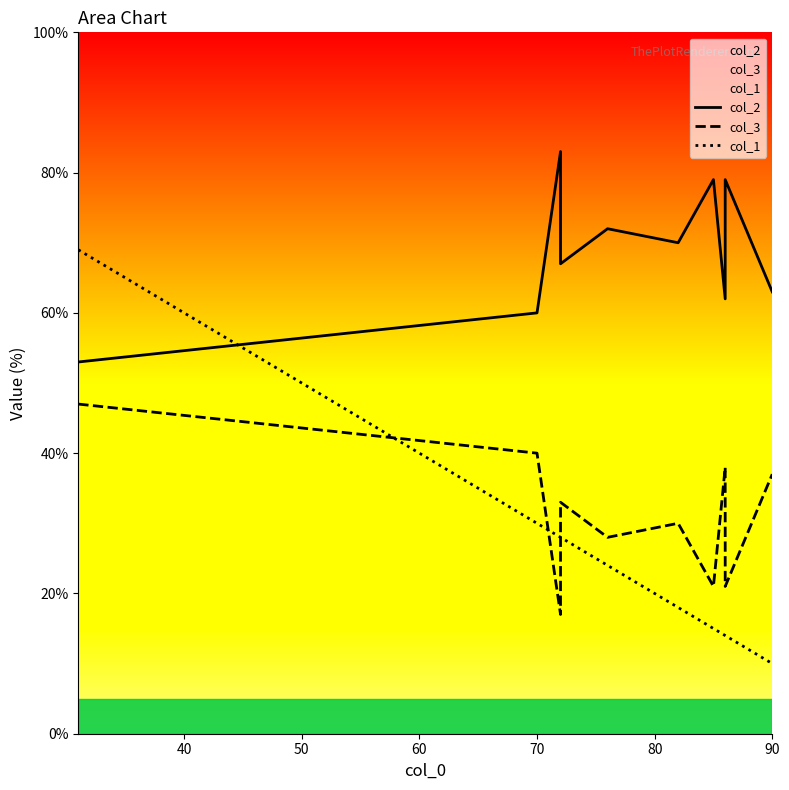

What is the maximum value for col_2?

83